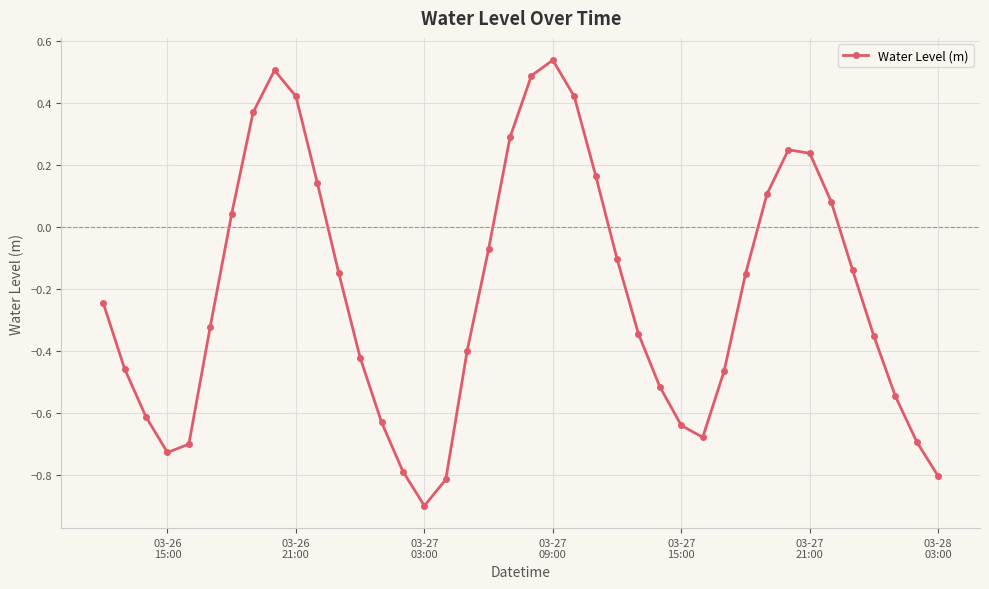

True or false: there are more than 1 points higher than both neighbors.

True